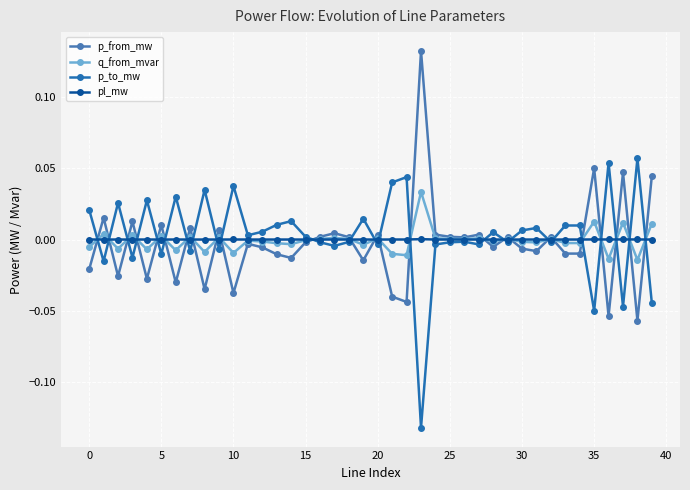

True or false: p_to_mw has more than 0 points higher than both neighbors.

True